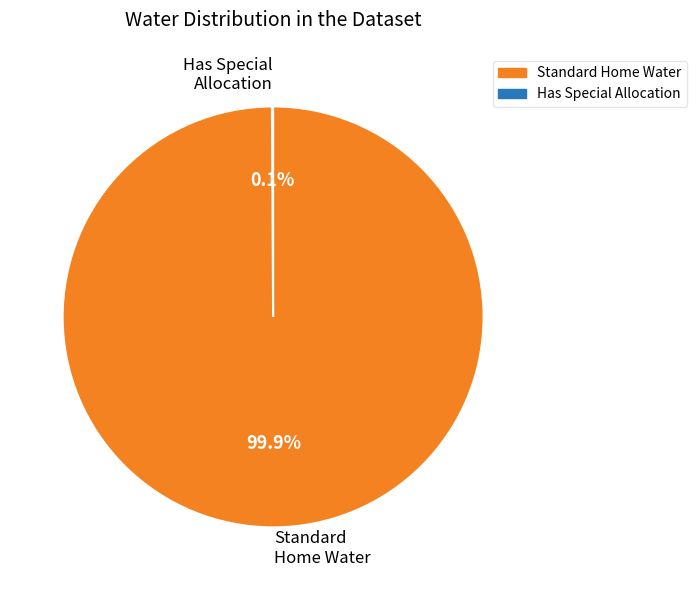

Which category accounts for the majority?

Standard Home Water